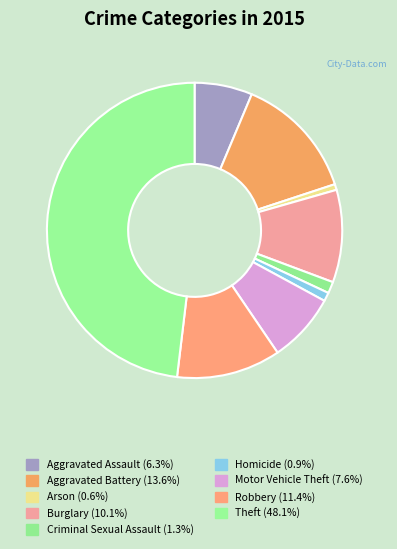

How many segments does this pie chart have?

9